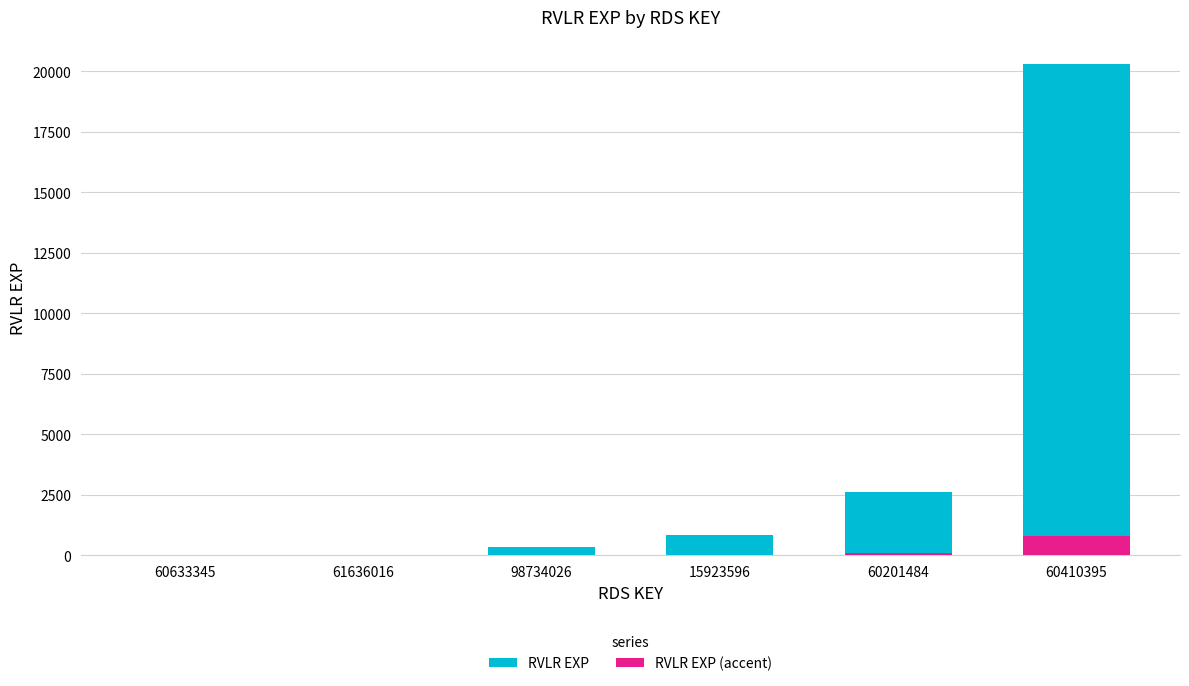

What is the smallest value displayed?

0.1